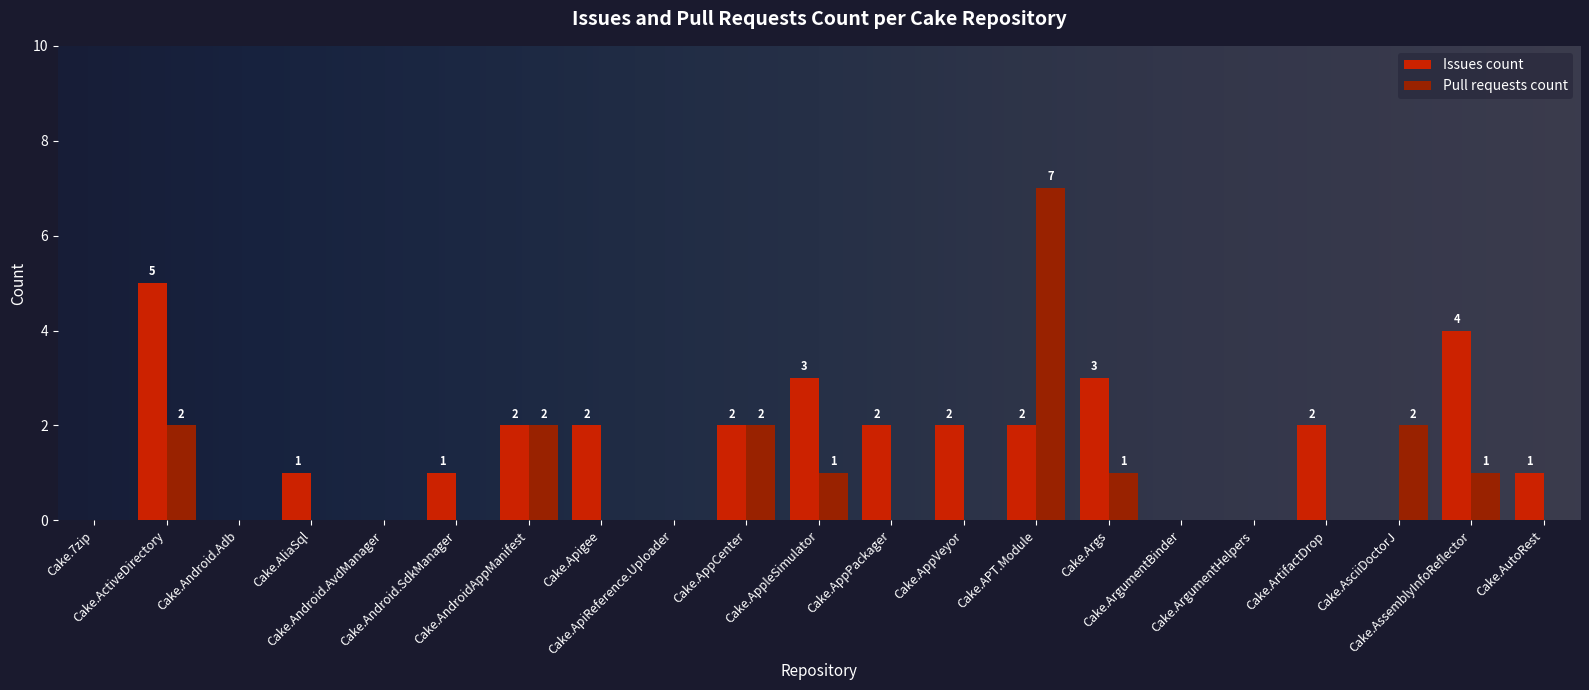

What is the sum of all Issues count values?

32